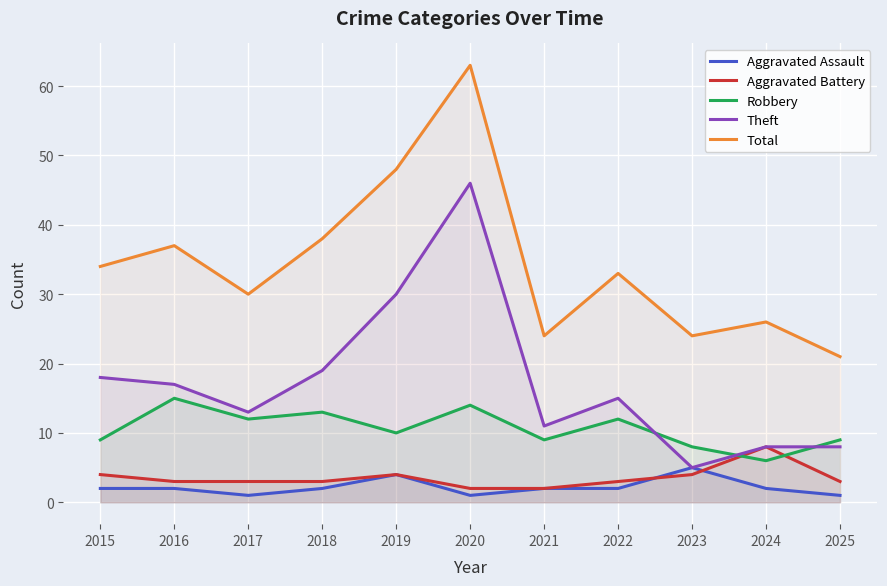

What is the total value across all series at 2022?

65